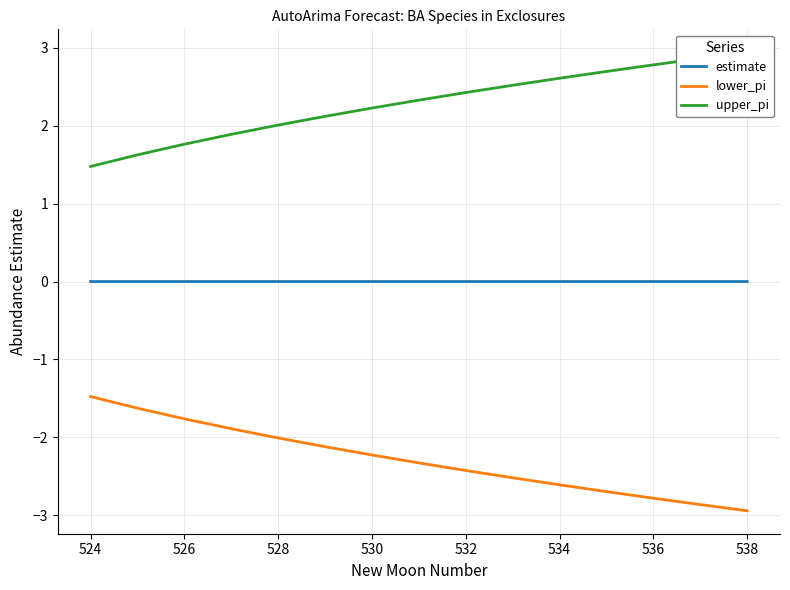

True or false: upper_pi and lower_pi cross at least once.

False